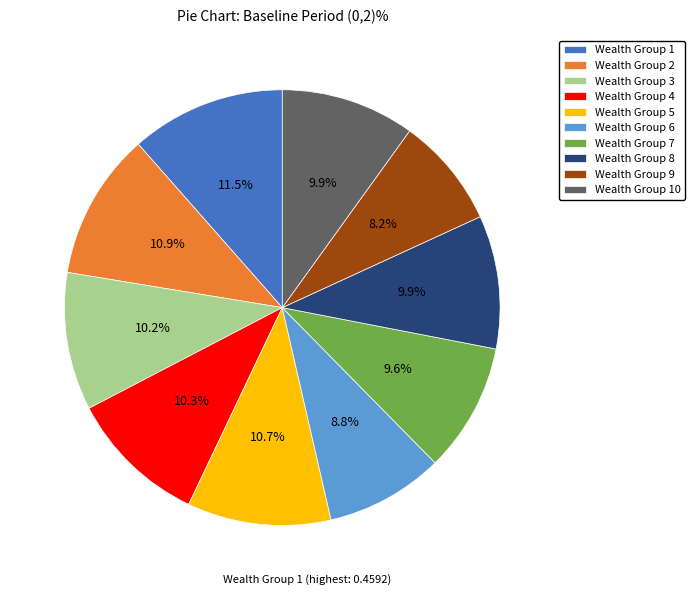

How much of the chart is everything except Wealth Group 10?

90.1%